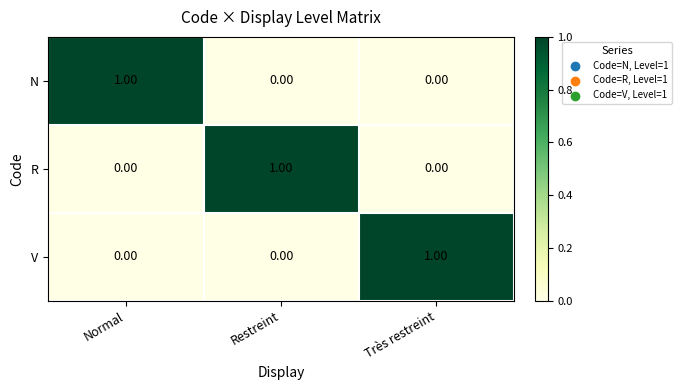

At how many categories does at least one series exceed 0?

3